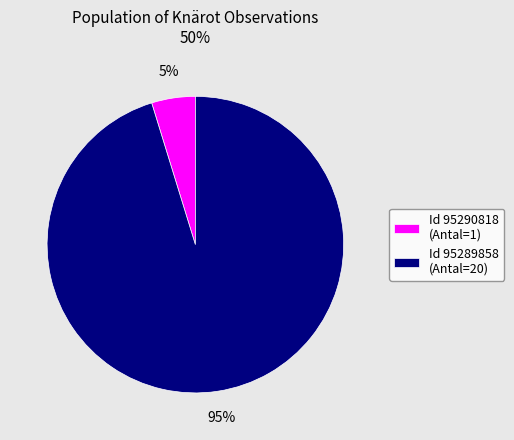

Rank the categories by value from highest to lowest.

Id 95289858 (Antal=20), Id 95290818 (Antal=1)